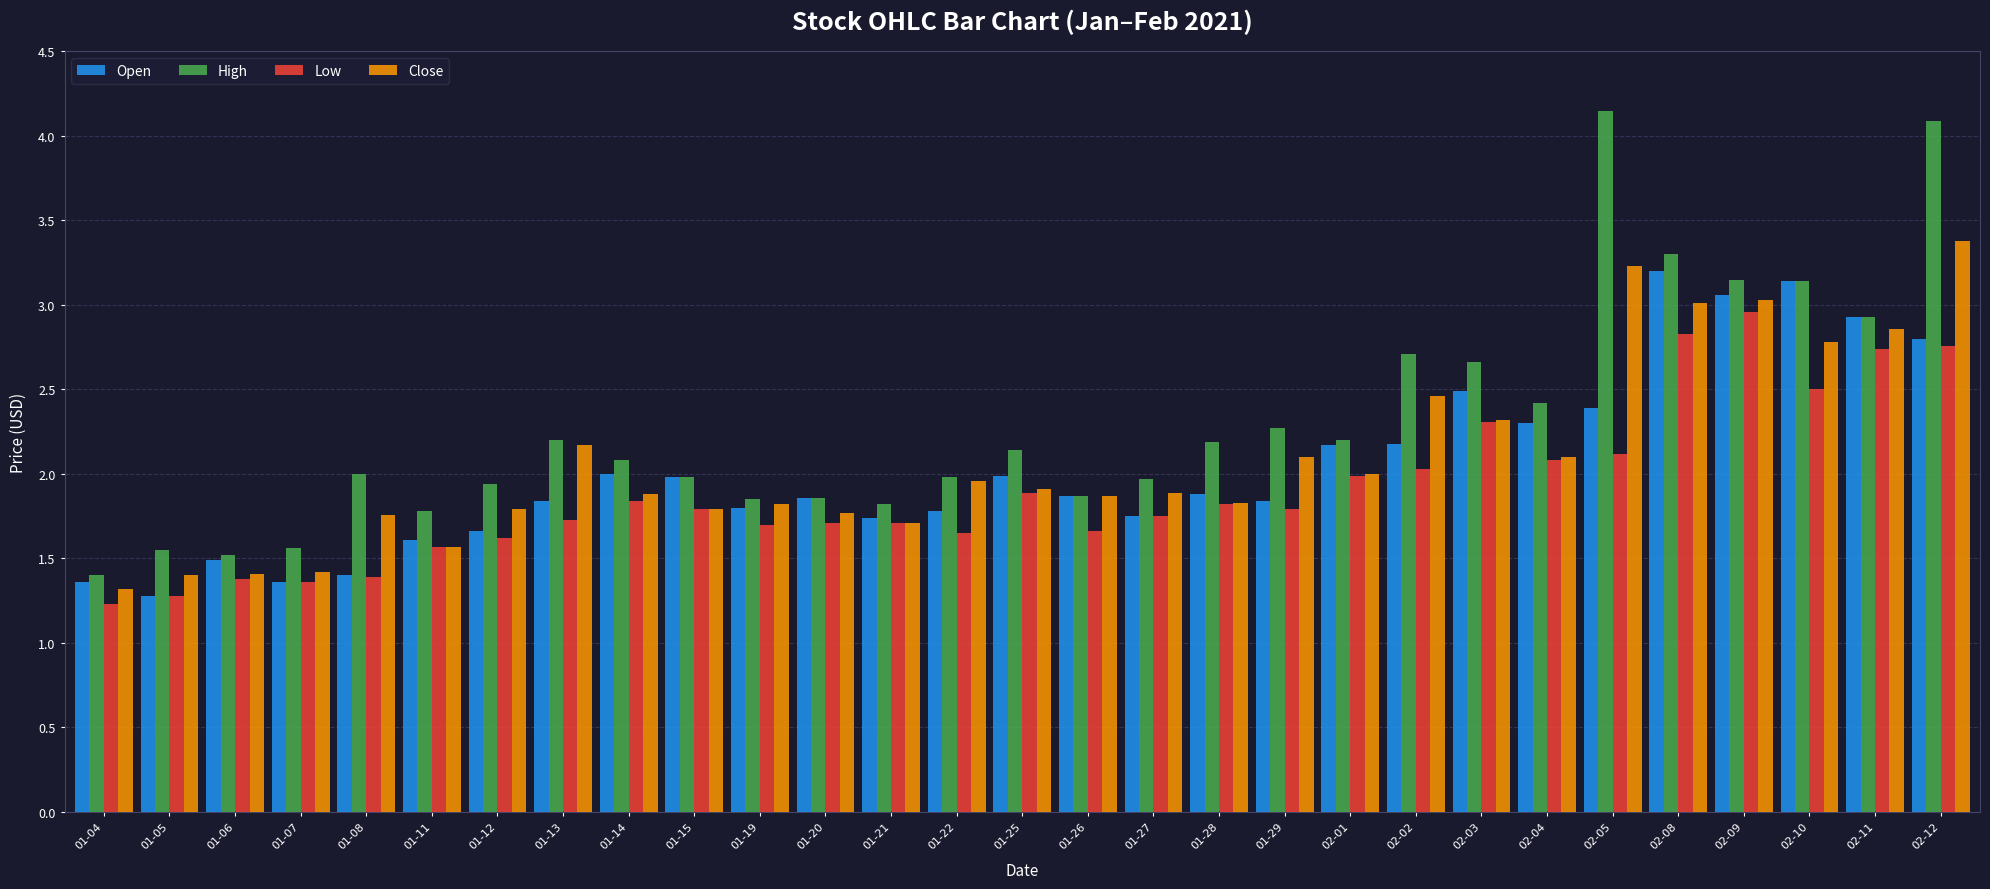

How many groups of bars are there?

29